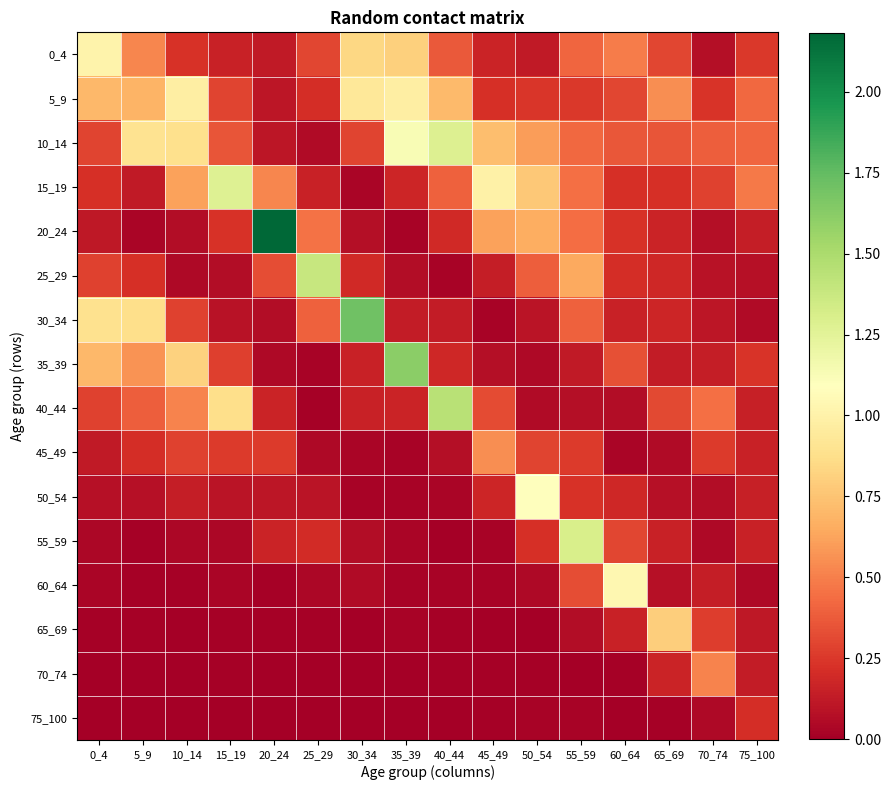

At how many categories does at least one series exceed 0?

16